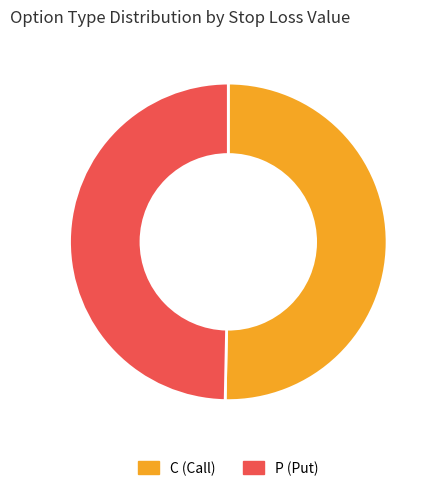

Combined, do P (Put) and C (Call) account for over 50%?

Yes